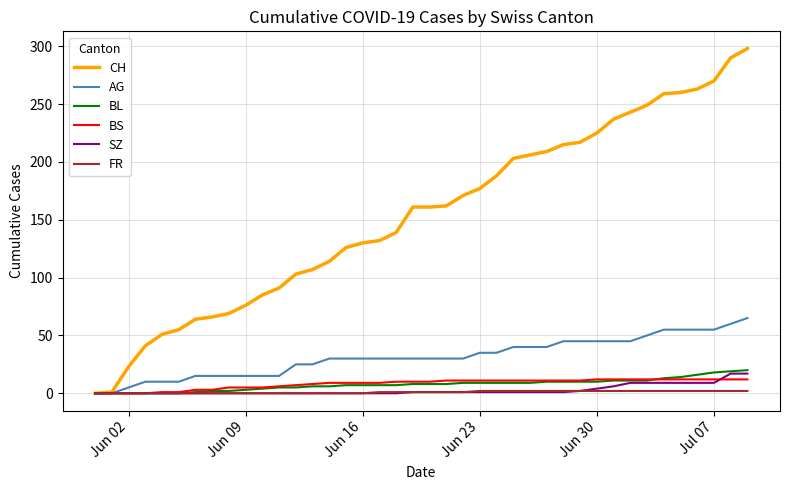

What is the maximum value for BS?

12